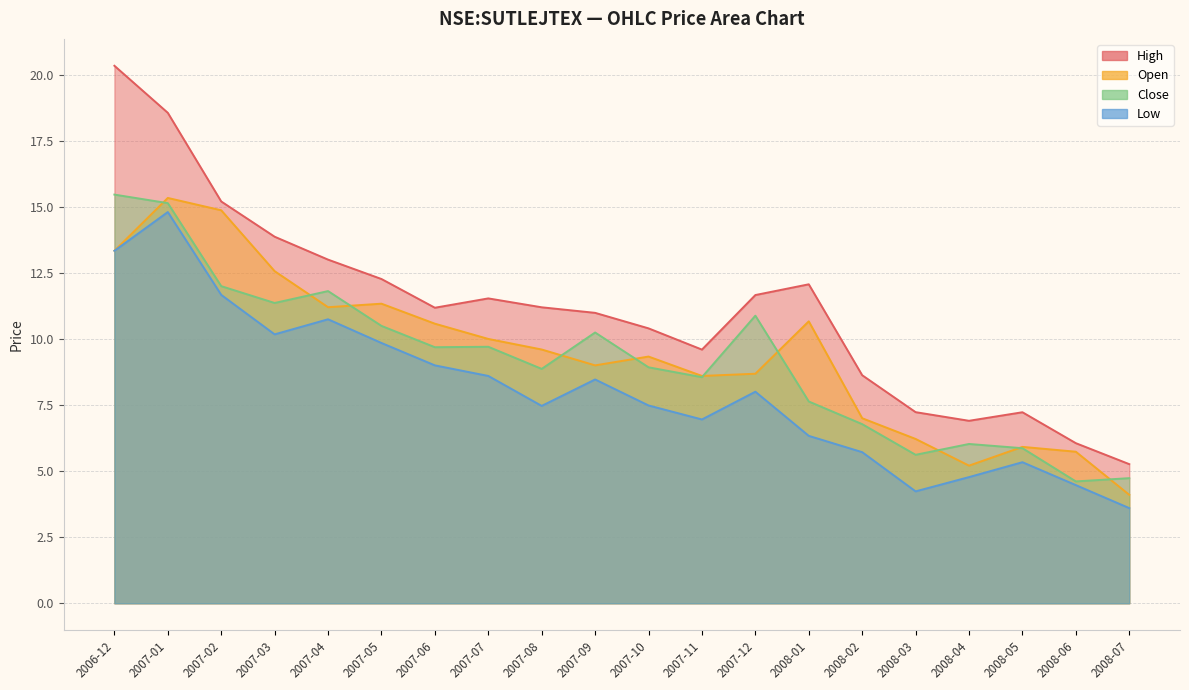

Which series has the largest total across all categories?

high